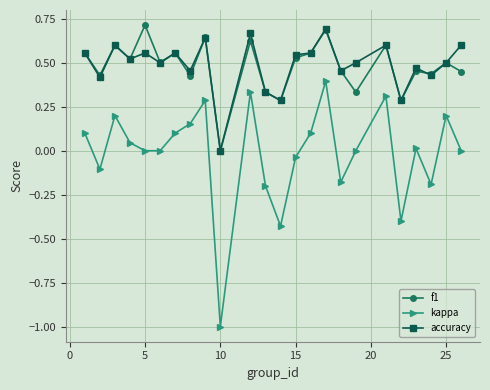

In kappa, how many points are higher than both neighbors (excluding endpoints)?

7